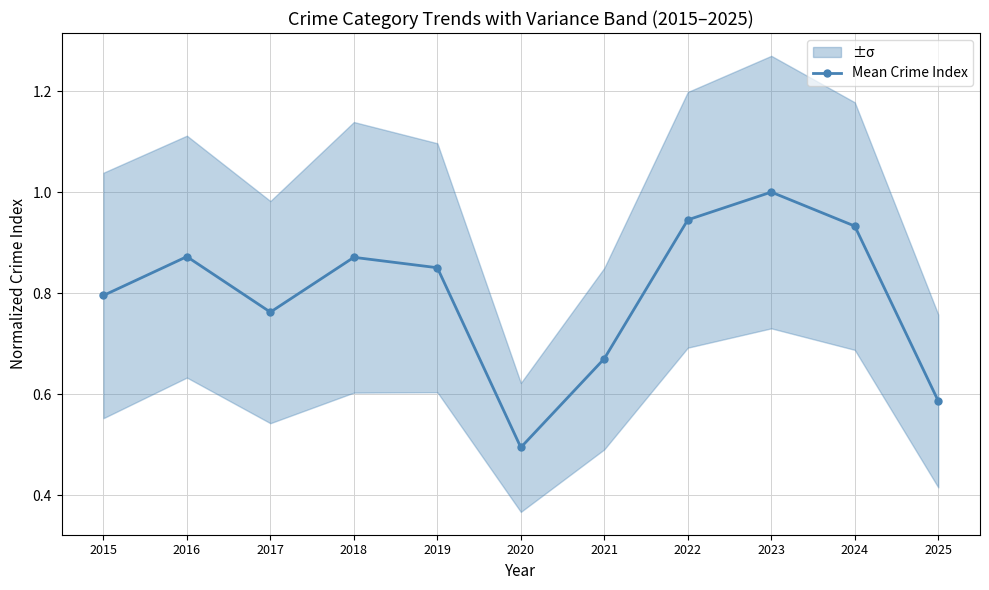

What is the change in value from 2015 to 2021?

-0.1